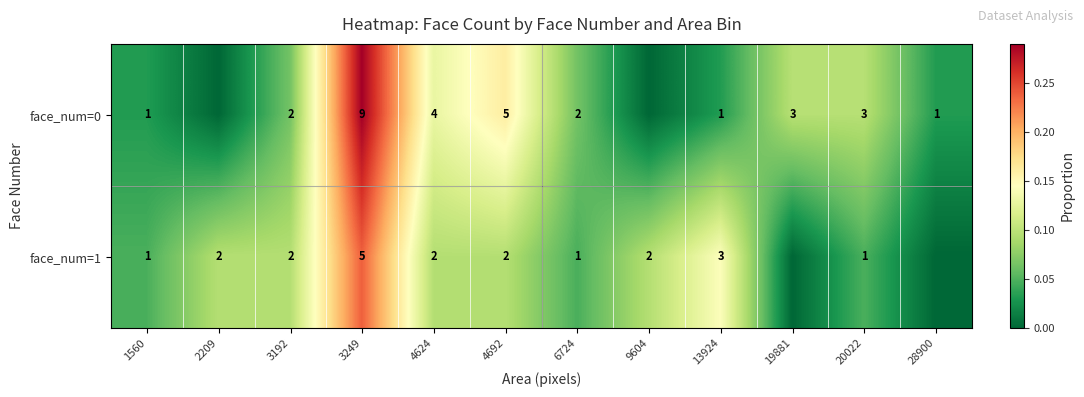

What is the total value across all series at 4692?

7